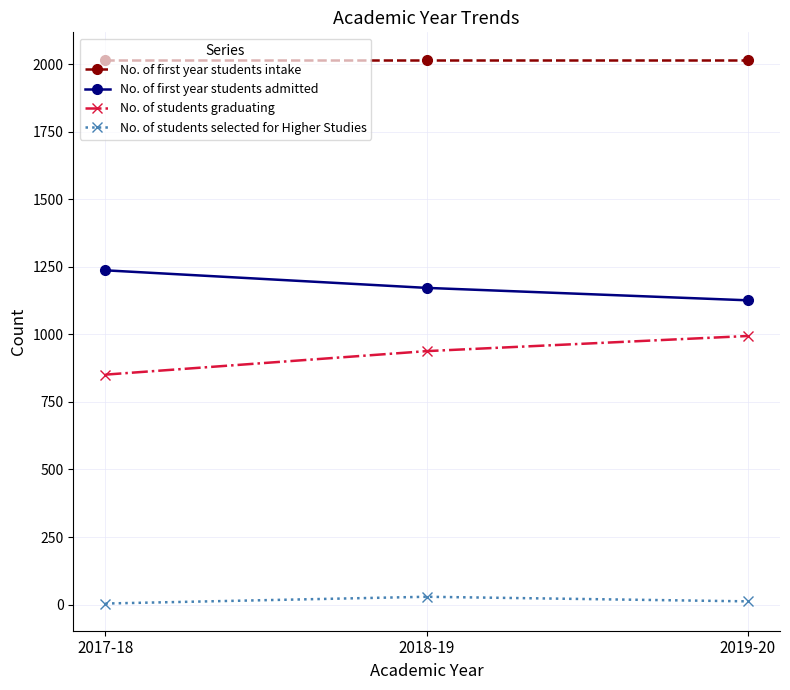

At how many categories does at least one series exceed 1349?

3